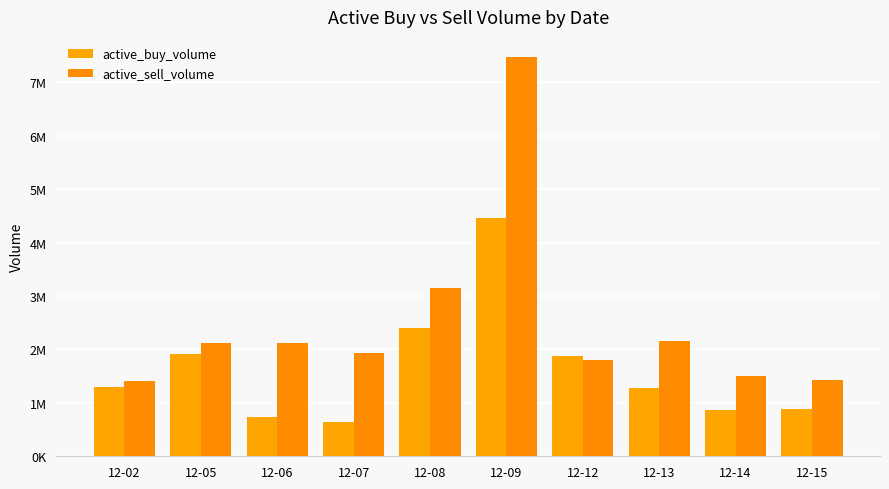

What is the spread (max minus min) of values at 12-12?

61700